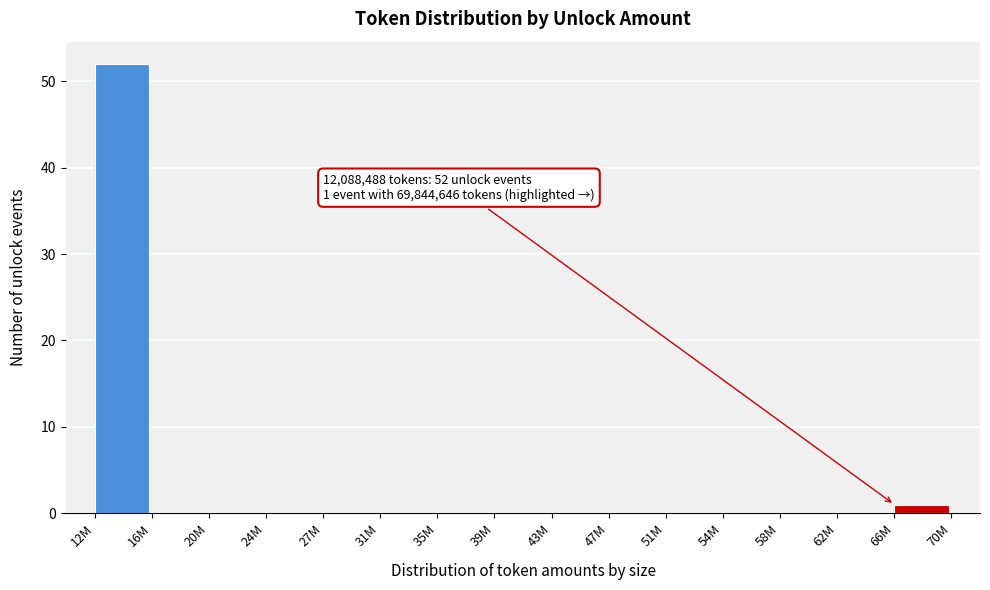

Reading left to right, transcribe all the data shown in this chart.

12M=52	16M=0	20M=0	24M=0	27M=0	31M=0	35M=0	39M=0	43M=0	47M=0	51M=0	54M=0	58M=0	62M=0	66M=1